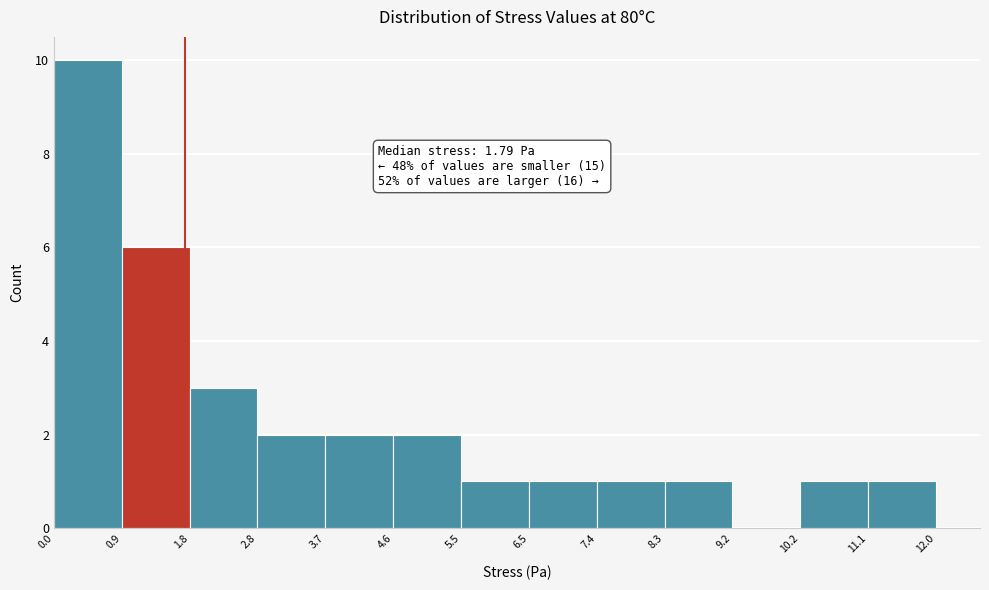

Which range on the x-axis has the tallest bar?

0.0 to 0.9